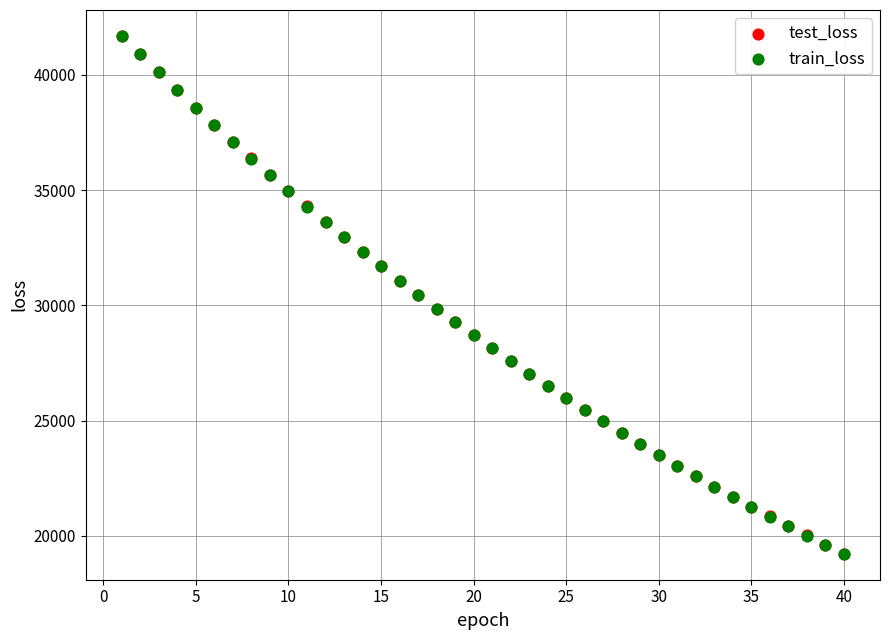

What are all the series names shown in the legend?

test_loss, train_loss